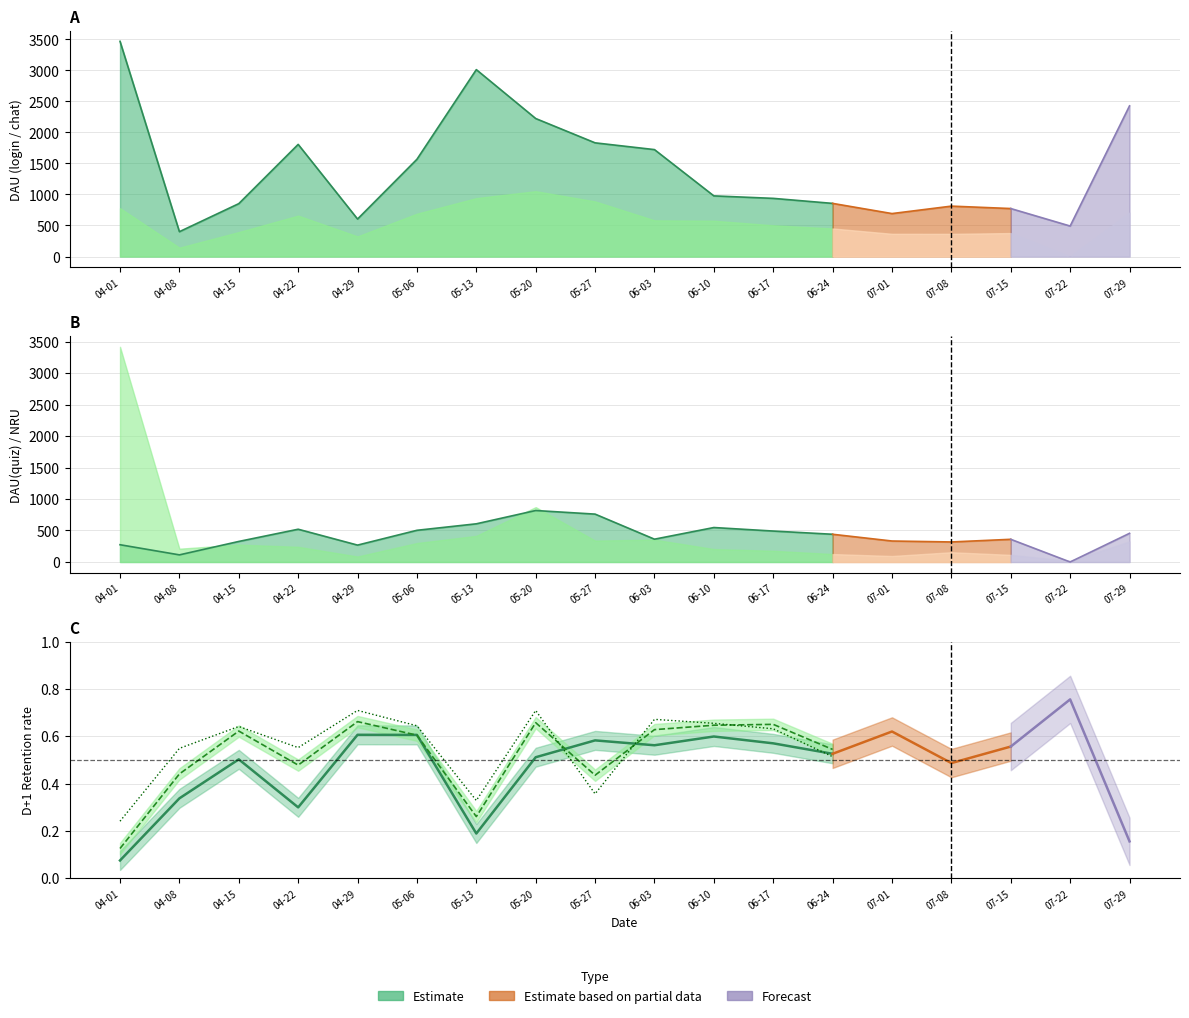

True or false: D+1 quiz has a value of 0.5 at 05-13.

False